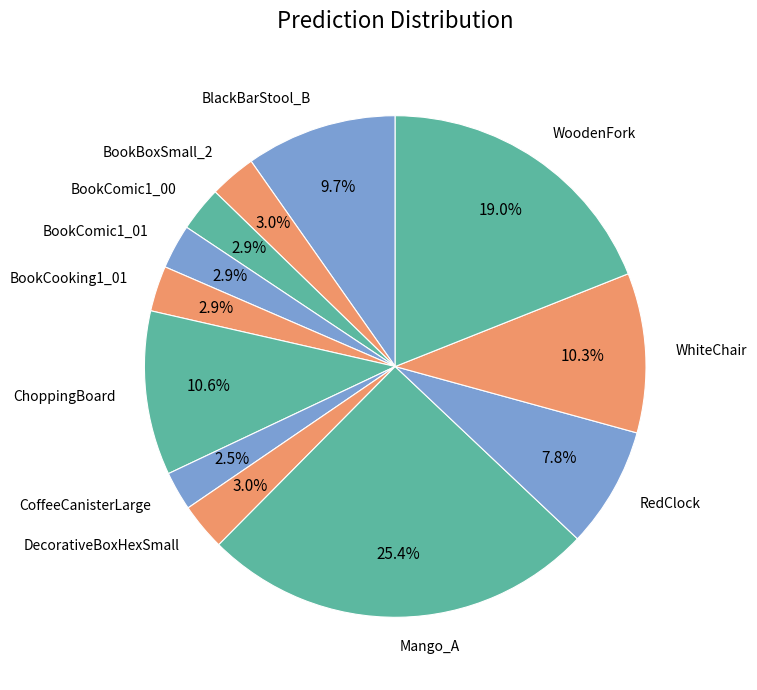

Is there any slice that represents more than half of the pie?

No